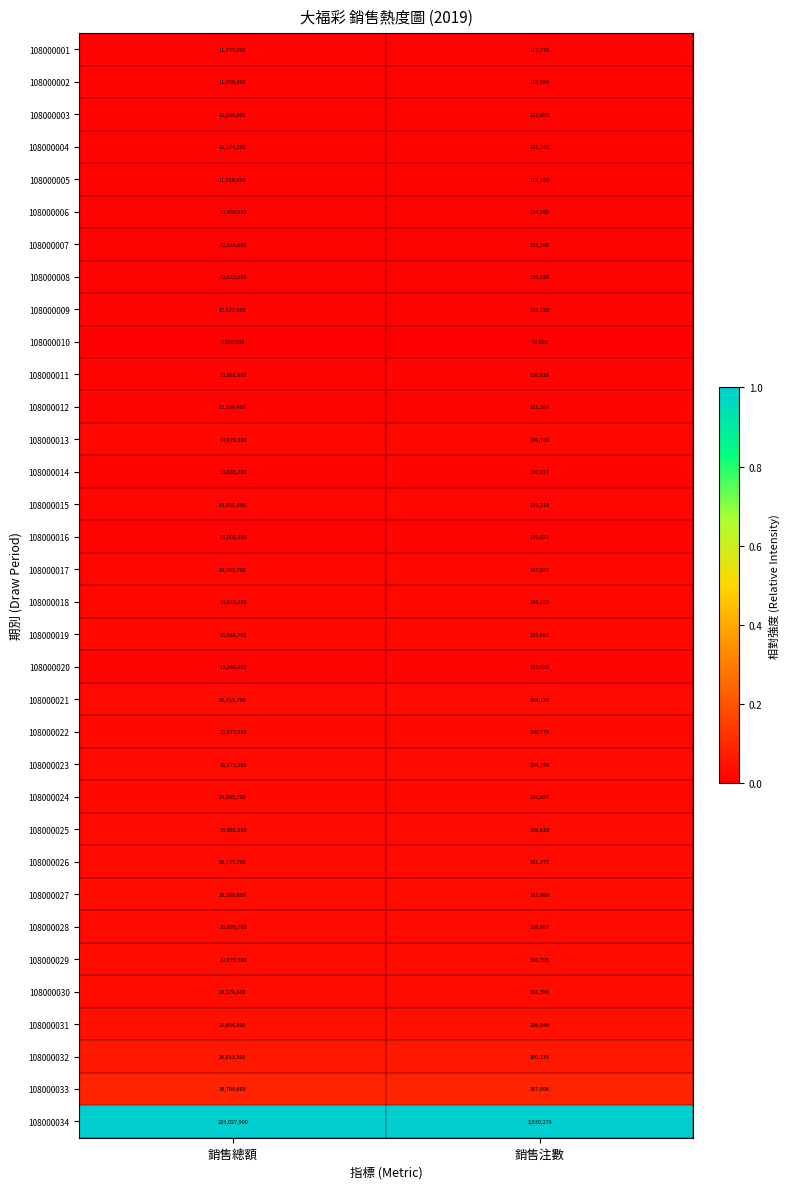

List the series in order of their peak value, highest first.

108000034, 108000033, 108000032, 108000031, 108000029, 108000027, 108000030, 108000025, 108000028, 108000023, 108000021, 108000026, 108000019, 108000022, 108000024, 108000013, 108000017, 108000018, 108000015, 108000014, 108000020, 108000016, 108000011, 108000009, 108000007, 108000006, 108000003, 108000004, 108000012, 108000008, 108000002, 108000001, 108000005, 108000010